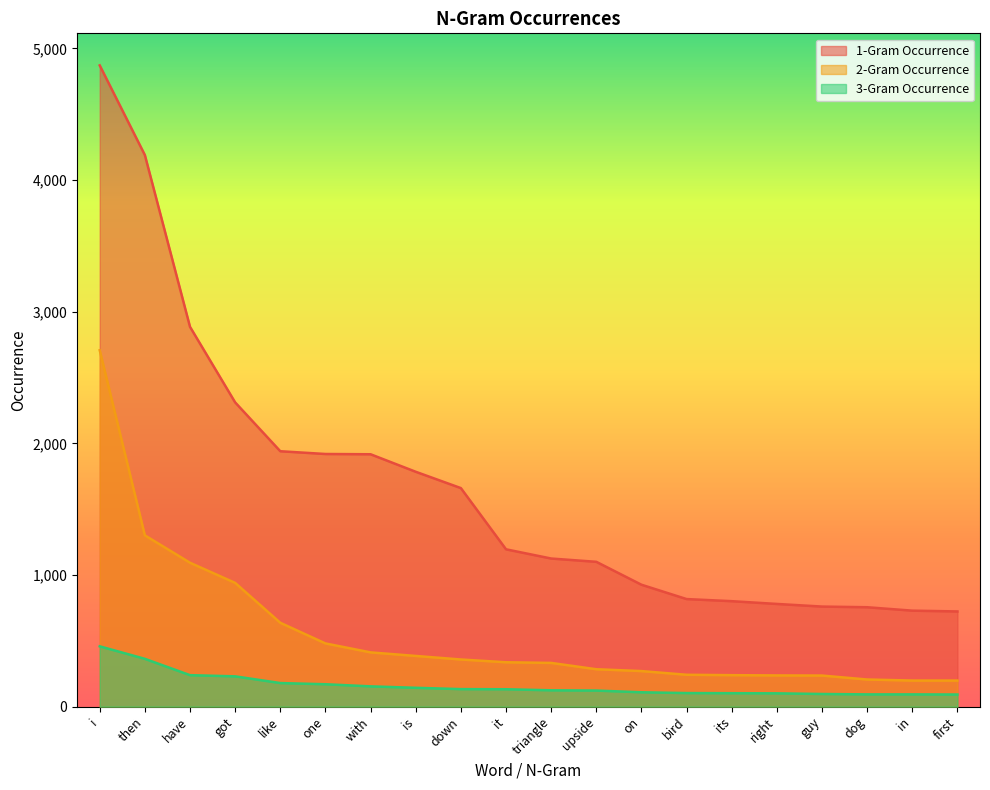

Is it true that 3-Gram Occurrence equals 60 at right?

False